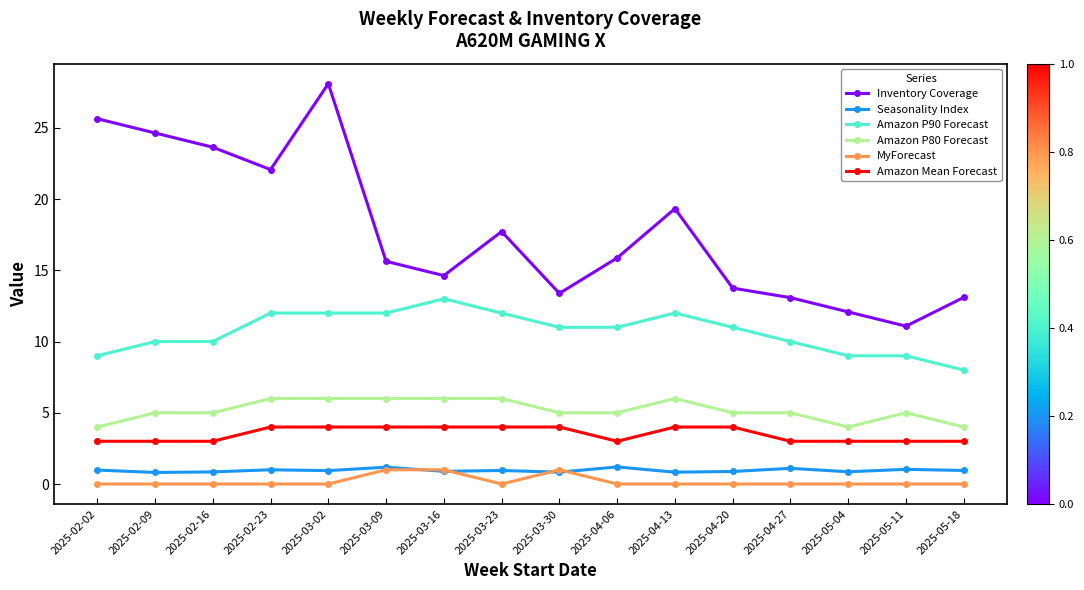

True or false: Amazon P90 Forecast and Inventory Coverage intersect in this chart.

False